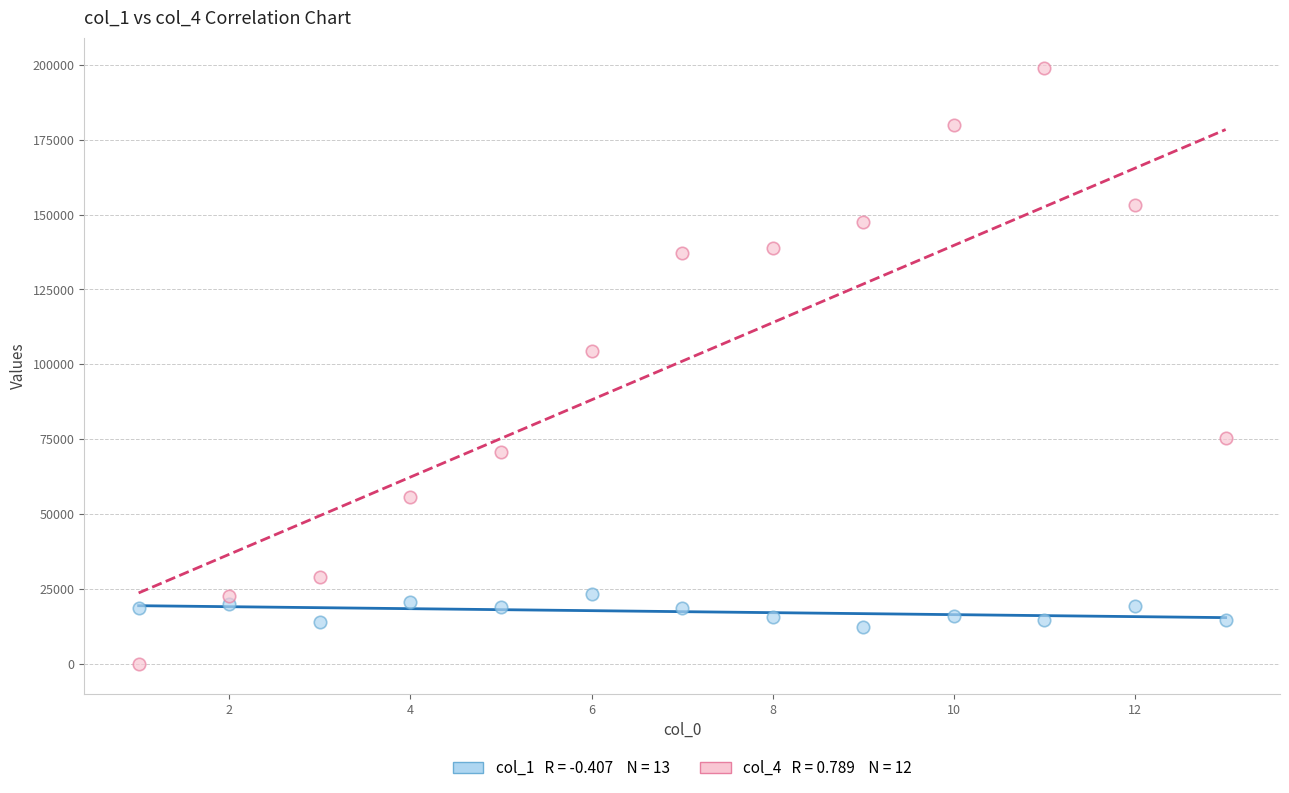

Across all series, what Y value is closest to 99536?

104441.8